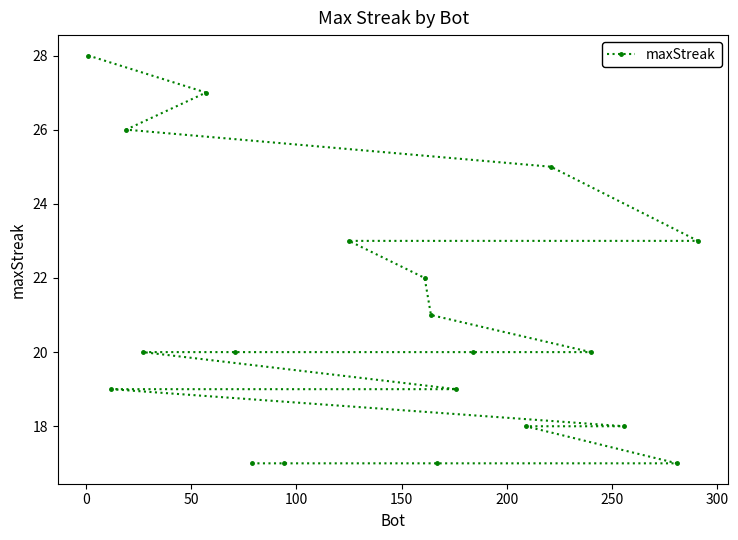

What is the value of the 8th point from the left?

17